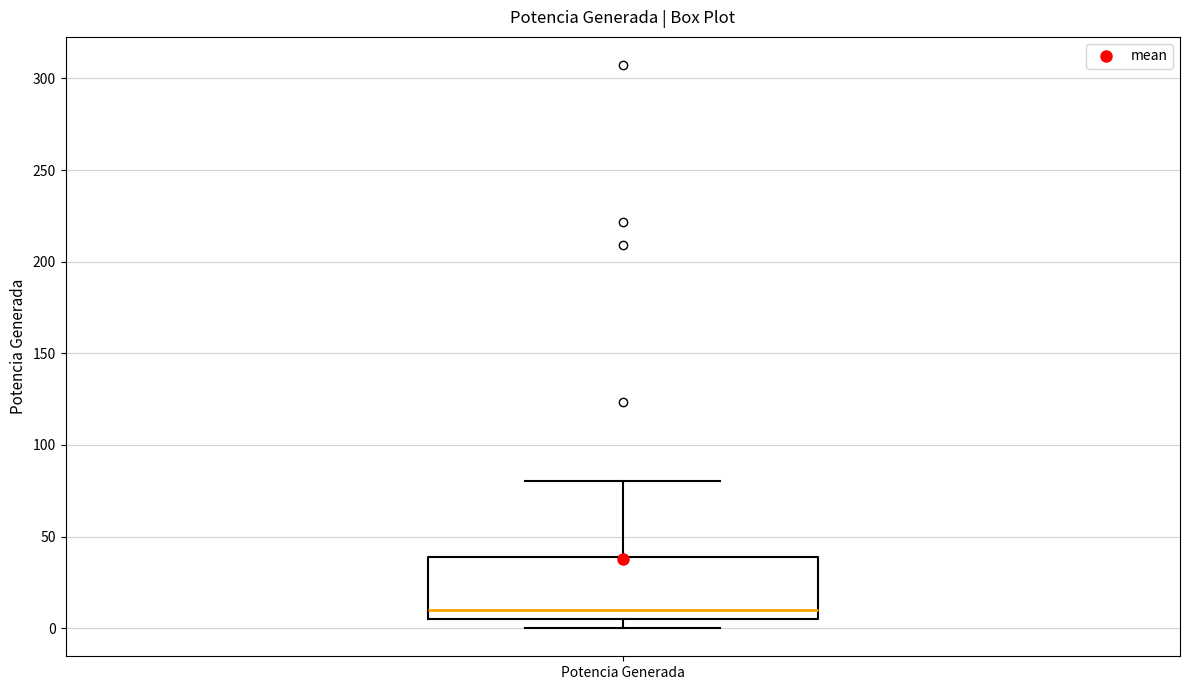

Where does the median line of the box for Potencia Generada sit on the y-axis? The values are not printed on the chart, so give them approximately, as read against the axis.

10